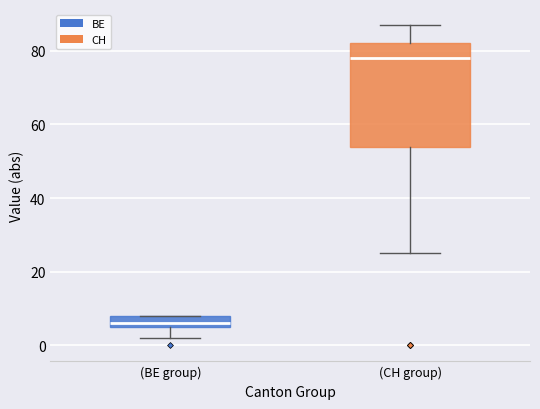

Reading left to right, transcribe this box plot: for each box, give where its median line is, the range the box spans, and where its two whiskers end, as read against the y-axis. The values are not printed on the chart, so give them approximately, as read against the axis.

(BE group): median 6 (just above the box's lower edge), box 6 to 8, whiskers 2 to 8
(CH group): median 78, box 54 to 82, whiskers 26 to 88